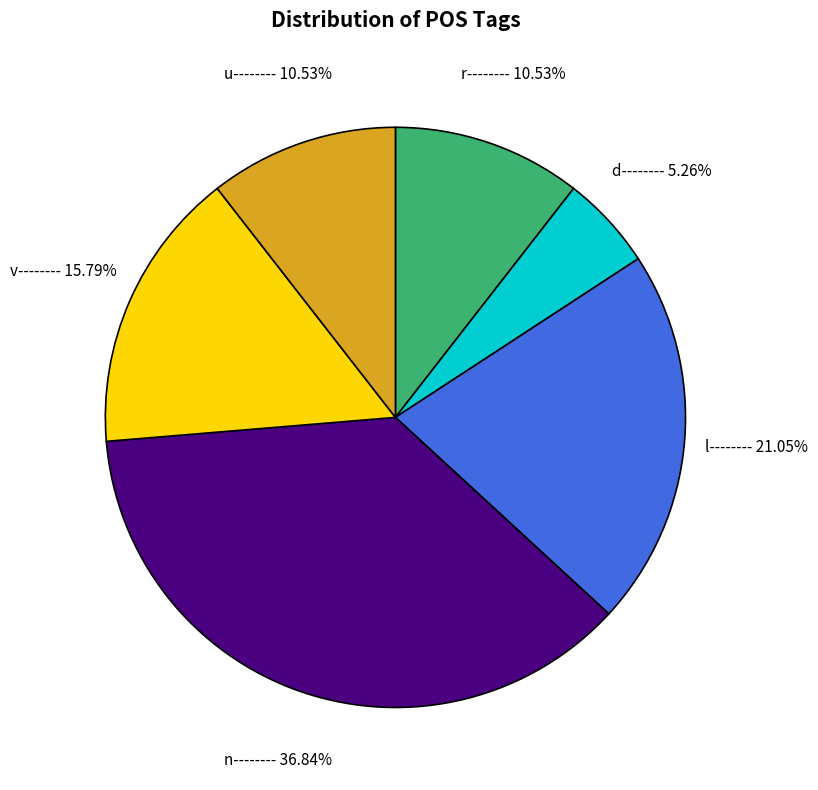

To the nearest percent, what is the average slice percentage?

17%